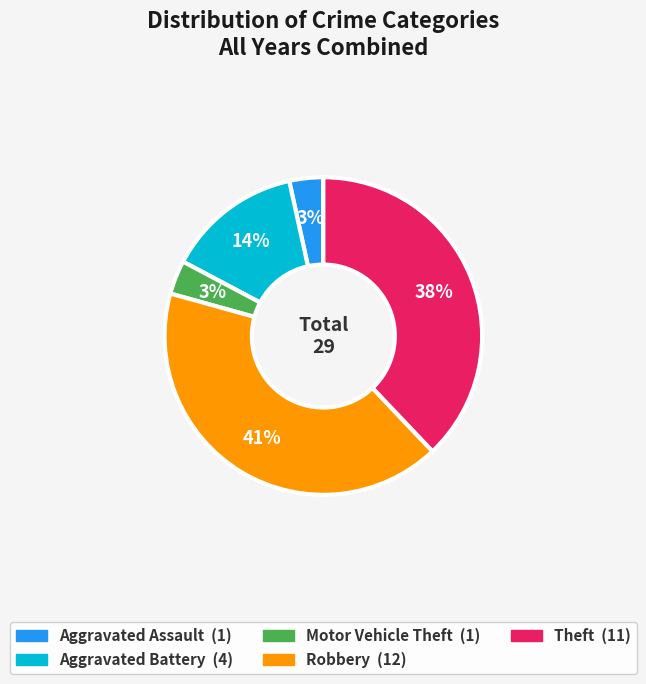

To the nearest percent, what is the combined percentage of Theft and Motor Vehicle Theft?

41%